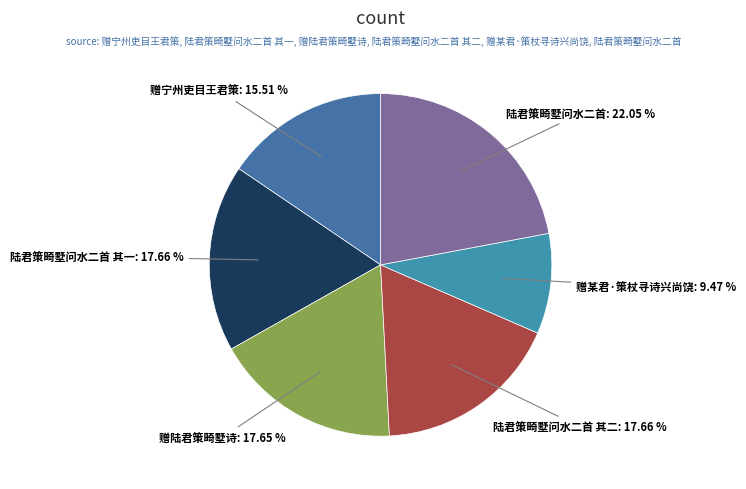

Which has a higher value, 陆君策畸墅问水二首: 22.05 % or 赠陆君策畸墅诗: 17.65 %?

陆君策畸墅问水二首: 22.05 %